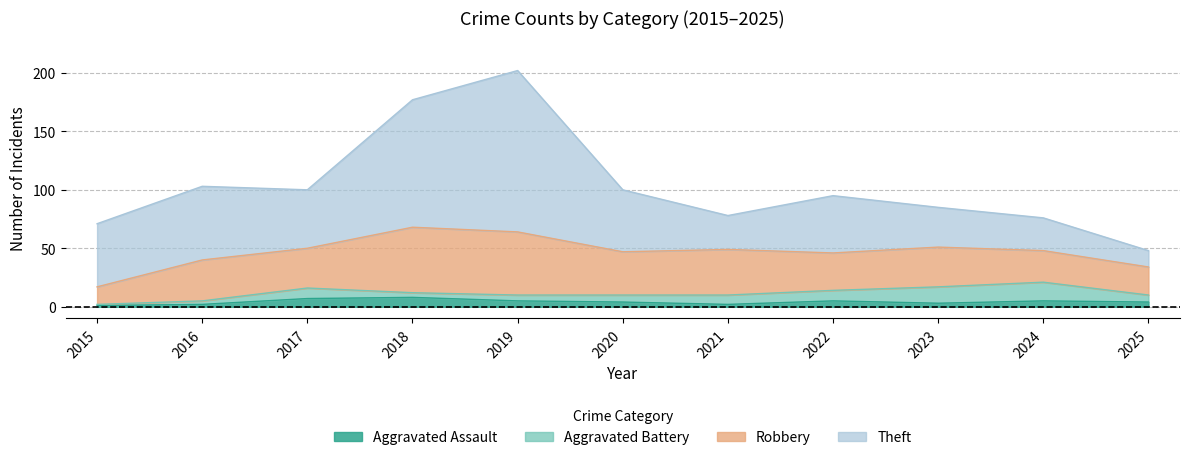

True or false: Aggravated Battery has a value of 5 at 2016.

False